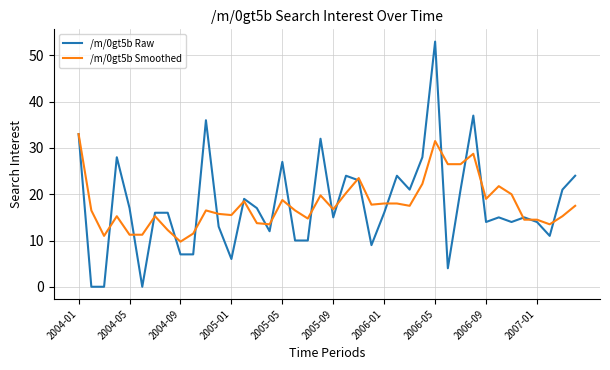

Which series has the largest range (max minus min)?

/m/0gt5b Raw